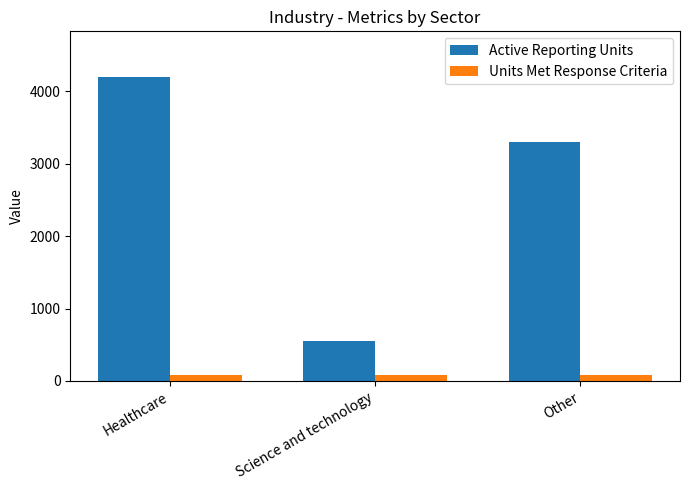

What is the difference between the Units Met Response Criteria values at Healthcare and Other?

3